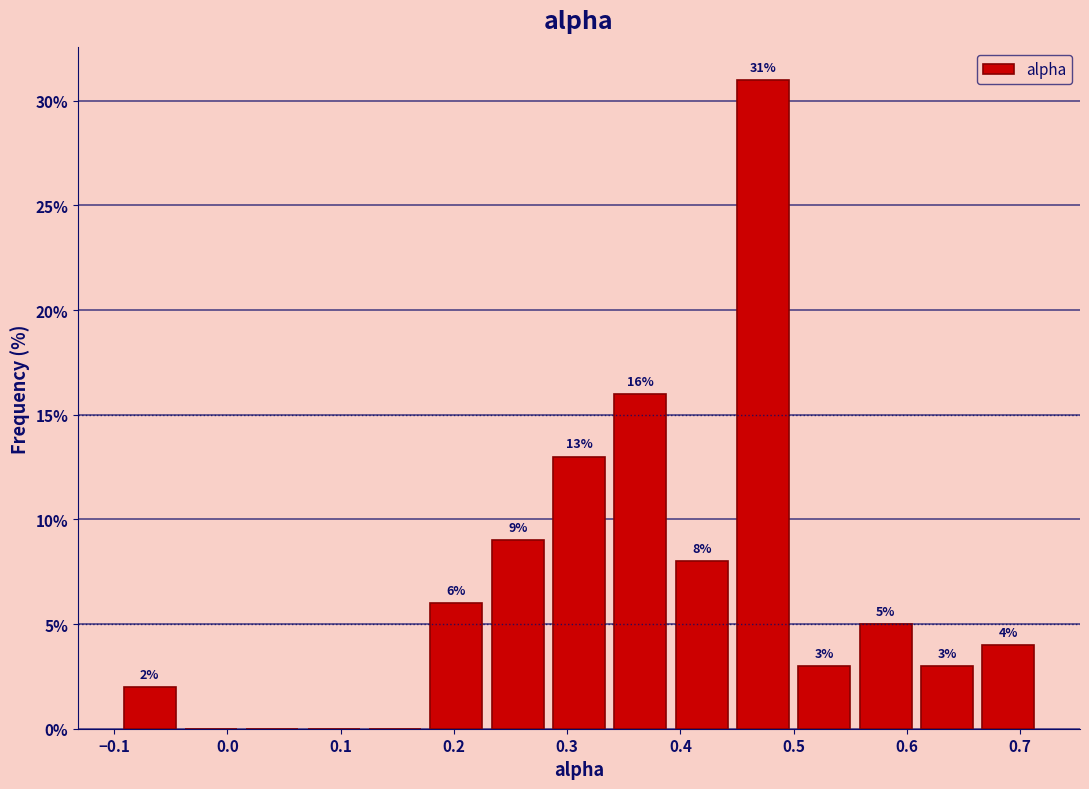

Over which range of the x-axis is the bar tallest?

0.45 to 0.50